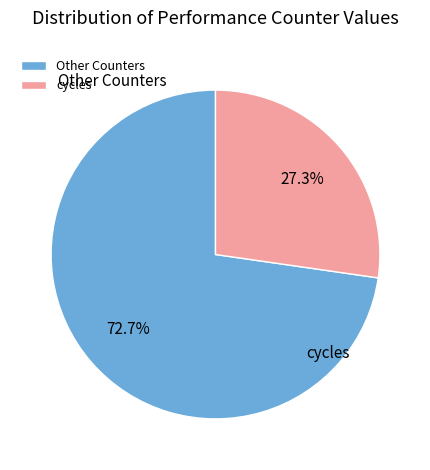

Which slice is the largest?

cycles